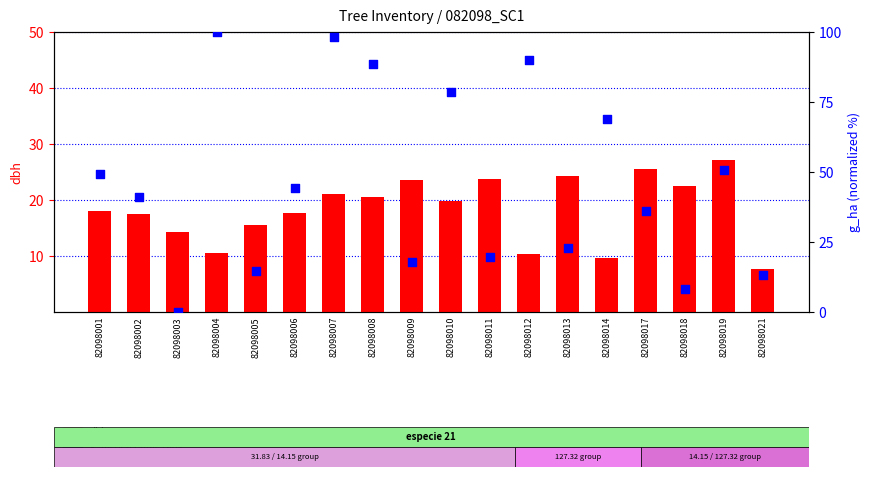

Which series reaches the maximum Y coordinate?

g_ha percentile